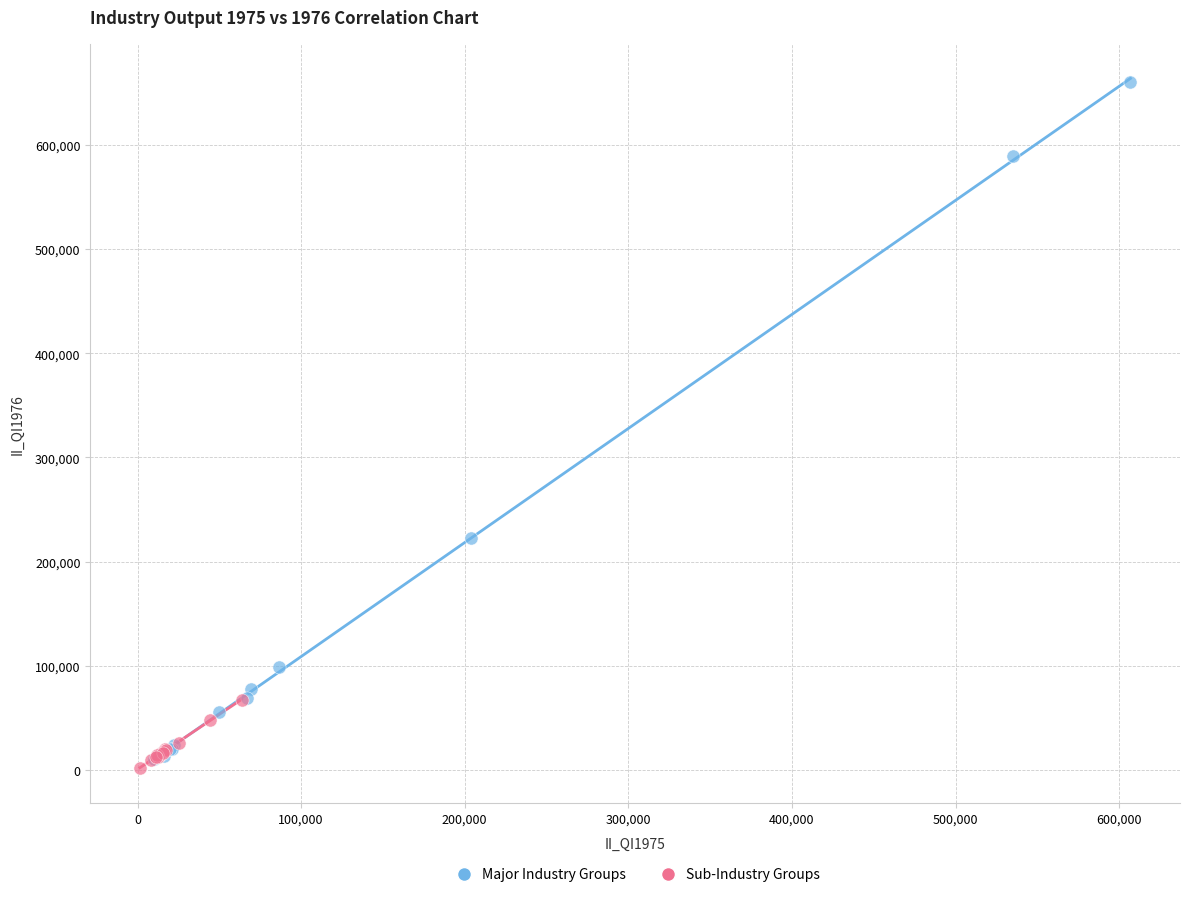

Which series contains the highest Y value?

Major Industry Groups